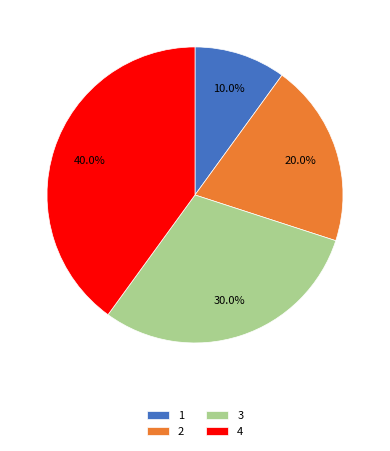

Rank the categories by value from lowest to highest.

1, 2, 3, 4